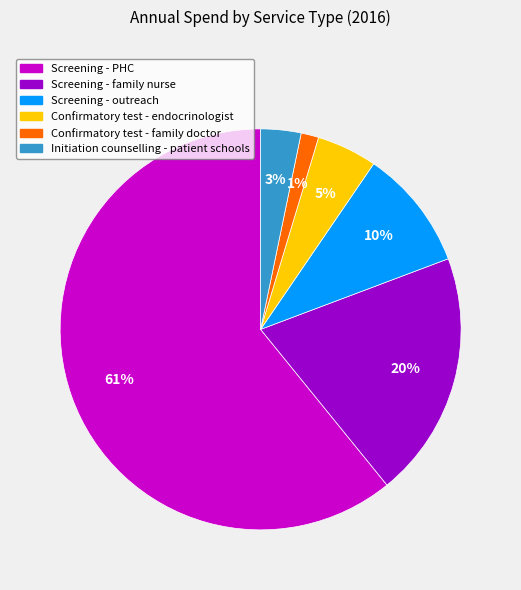

What percentage is the Confirmatory test - endocrinologist slice, to the nearest percent?

5%